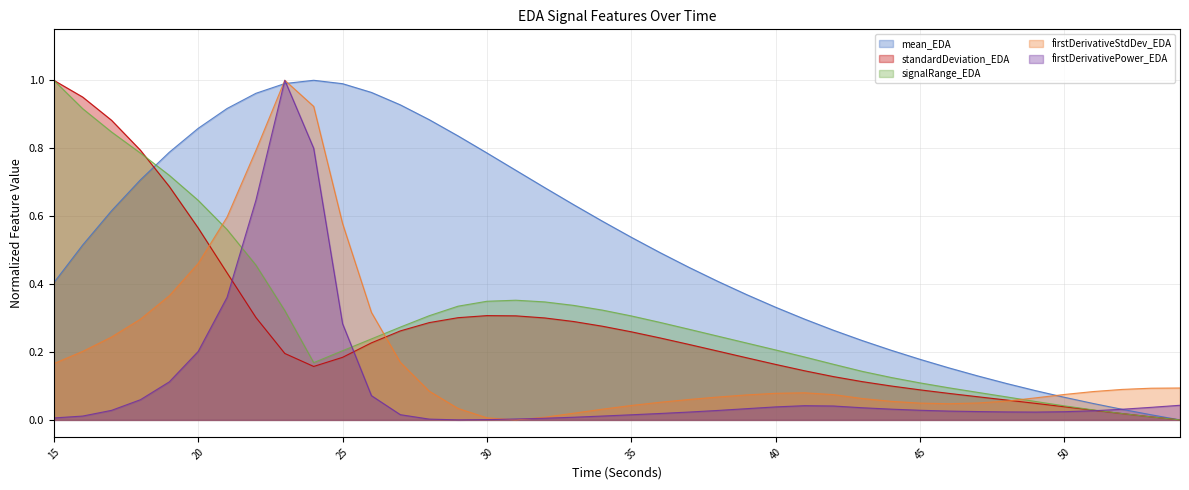

True or false: firstDerivativePower_EDA has more than 2 interior local peaks.

False